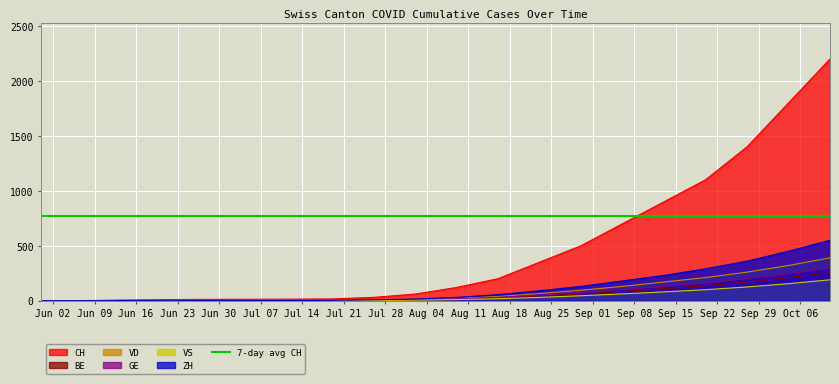

What is the difference between the highest and lowest values at 2020-08-23?

320